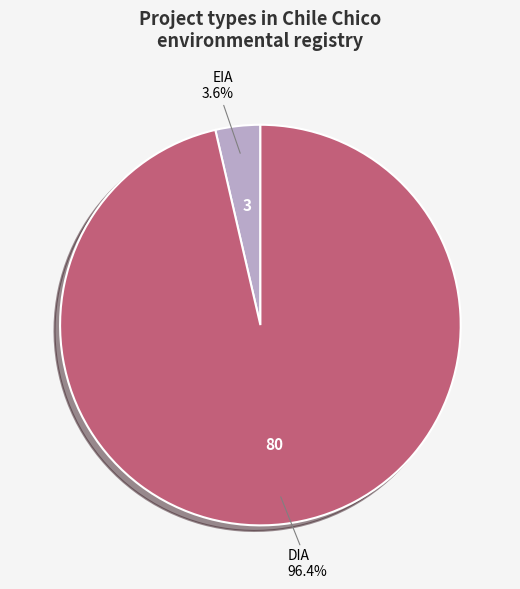

What percentage is the DIA slice, to the nearest percent?

96%